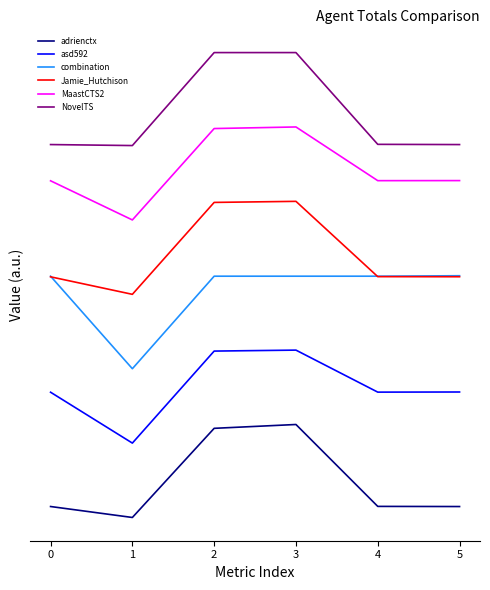

True or false: MaastCTS2 and asd592 cross at least once.

False